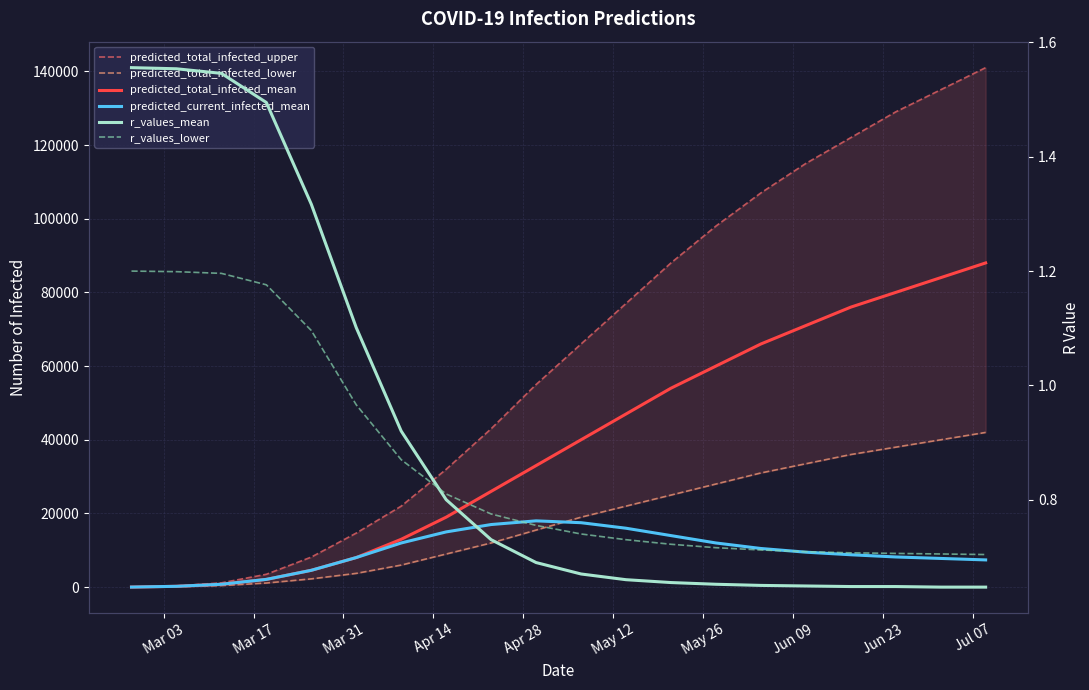

How many series are shown in this chart?

6